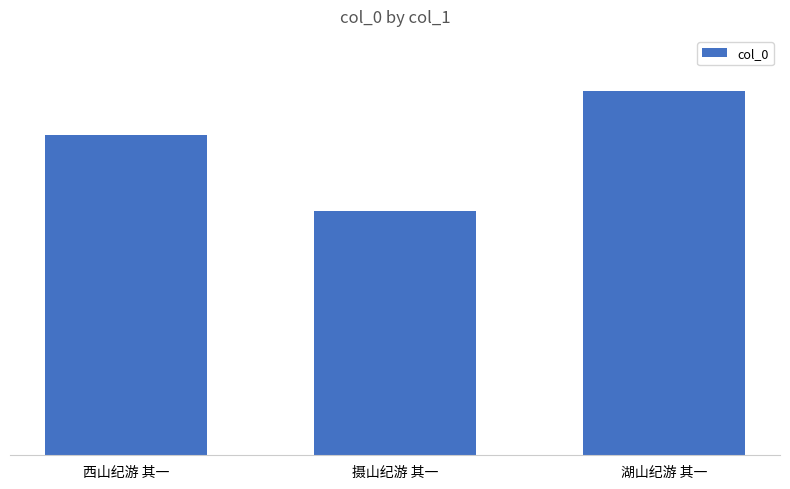

Reading right to left, list all the values displayed in this chart.

853261	572622	749984